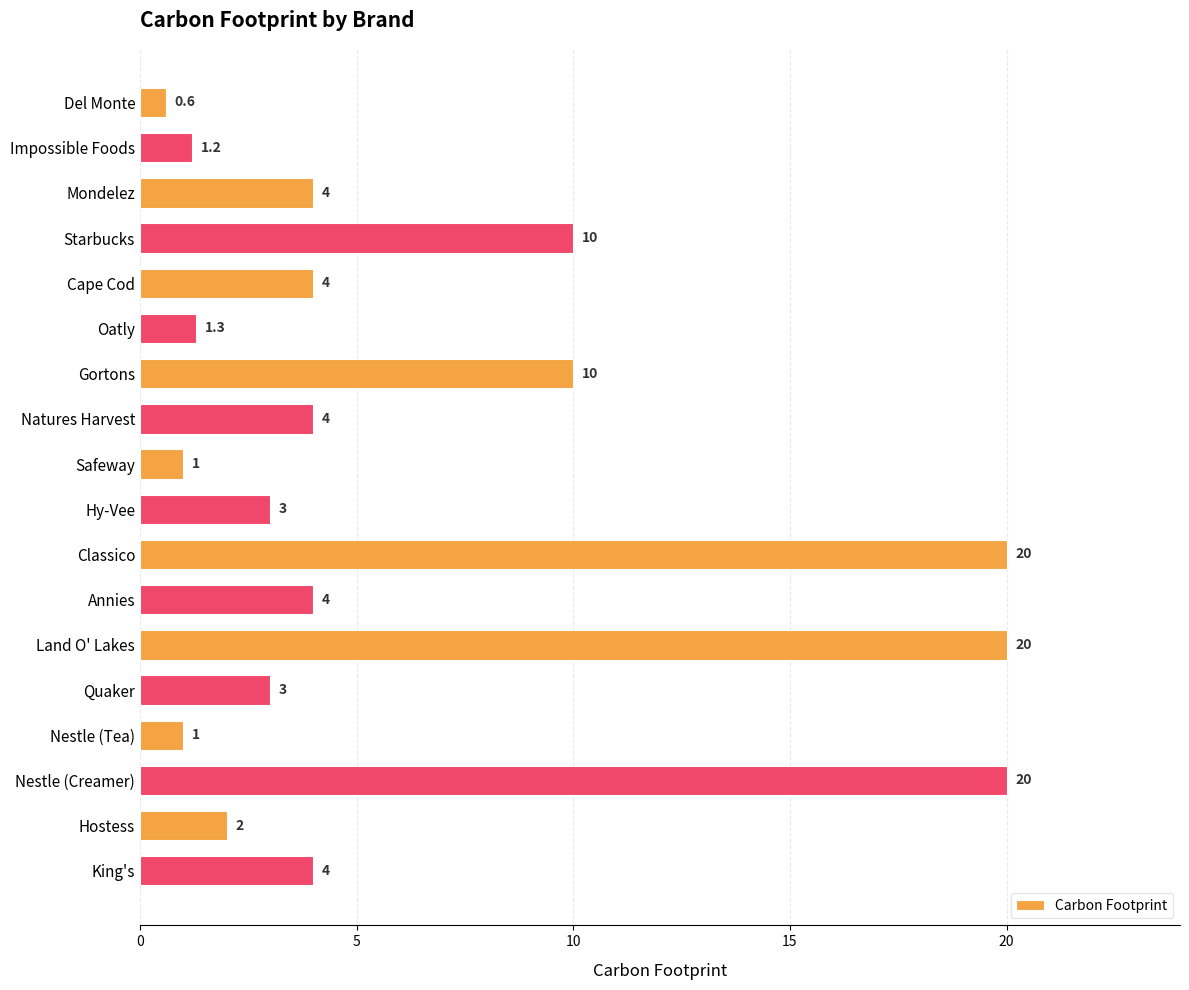

Between Mondelez and Quaker, which is larger?

Mondelez